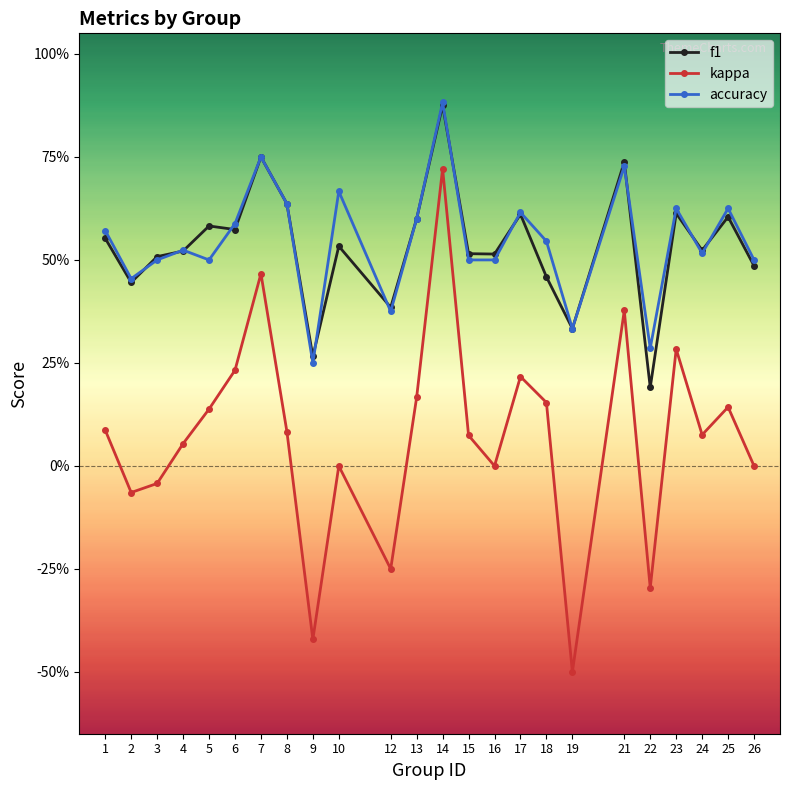

List the labels in order of accuracy value, largest first.

14, 7, 21, 10, 8, 23, 25, 17, 13, 6, 1, 18, 4, 24, 3, 5, 15, 16, 26, 2, 12, 19, 22, 9